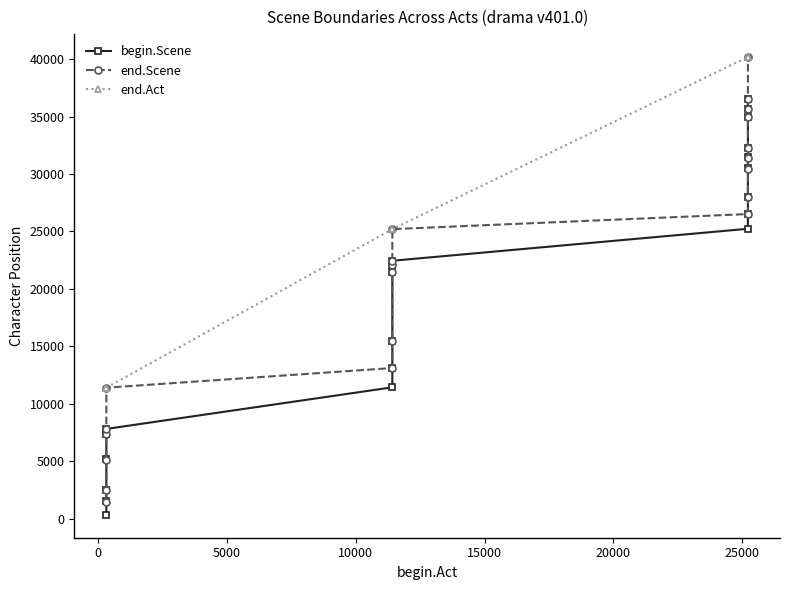

How many lines are shown in the chart?

3